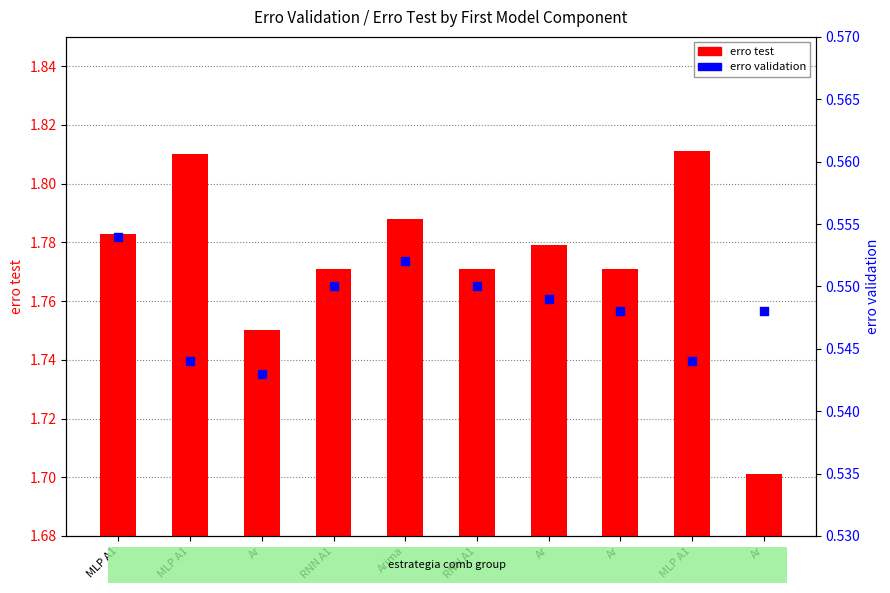

At how many categories does at least one series exceed 1?

10